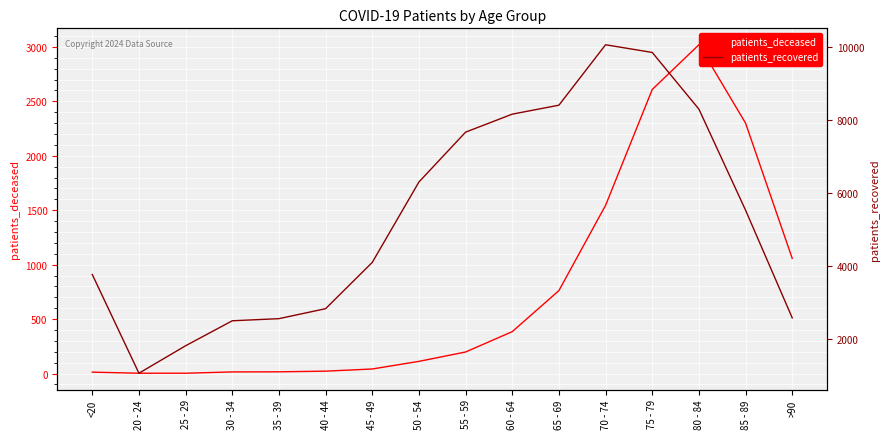

Rank the series by their average value, from highest to lowest.

patients_recovered, patients_deceased